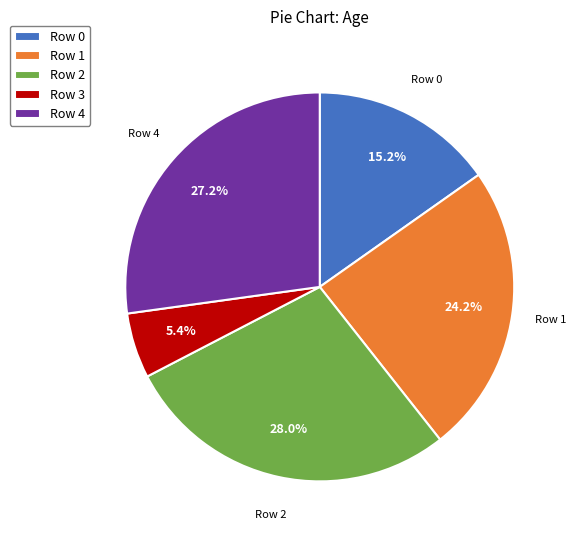

Does any single category account for the majority?

No